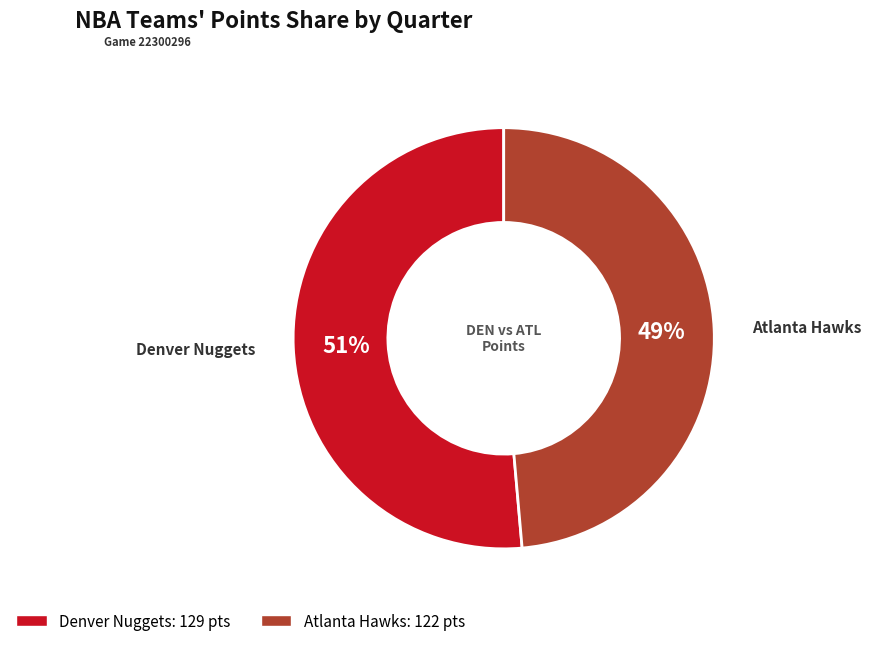

Which category accounts for the majority?

Denver Nuggets